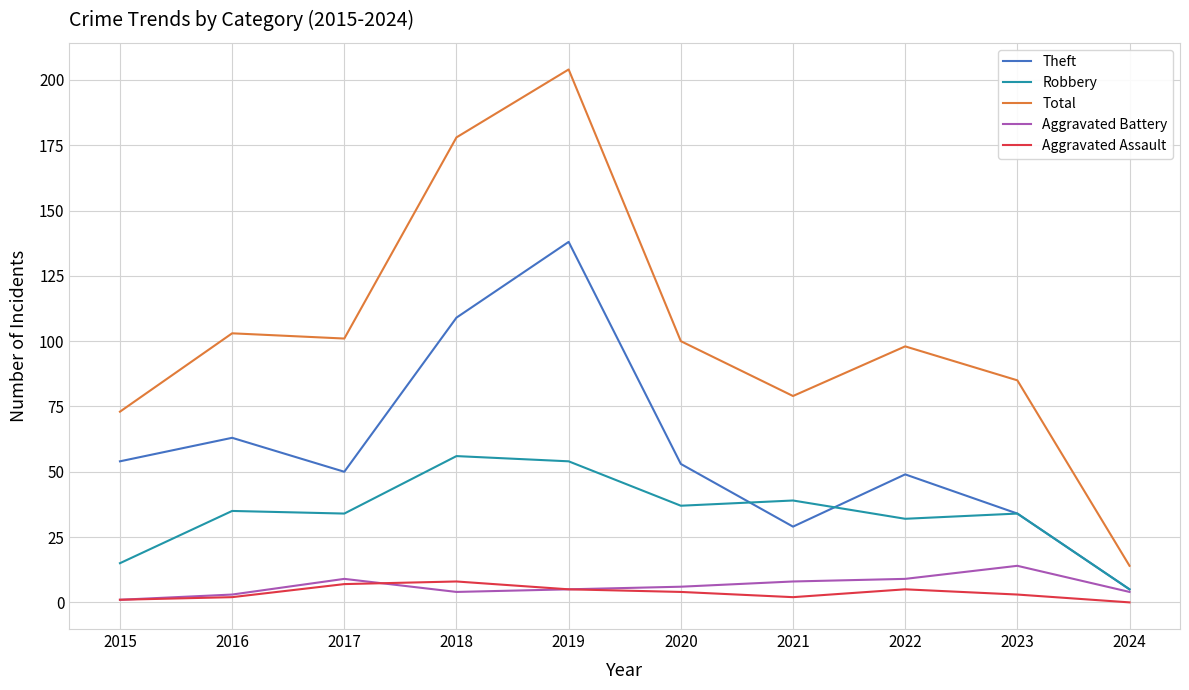

What is the total value across all series at 2023?

170